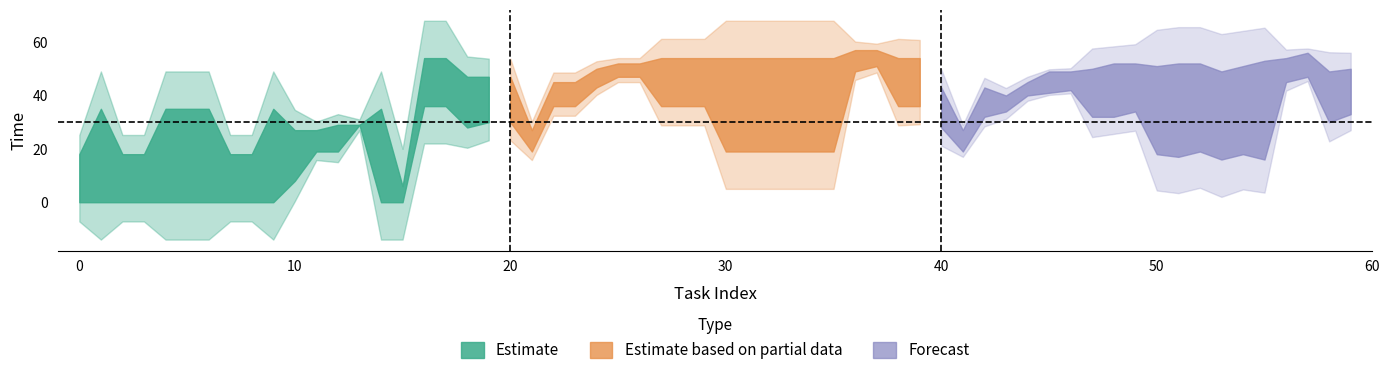

Which label corresponds to the largest value in the chart?

16